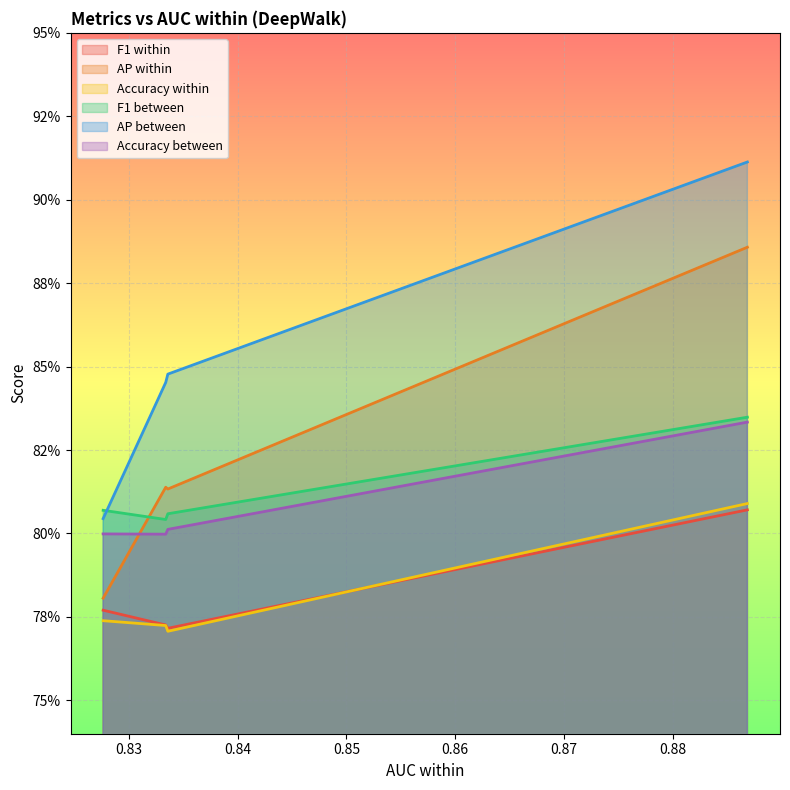

Which series has the largest range (max minus min)?

AP between